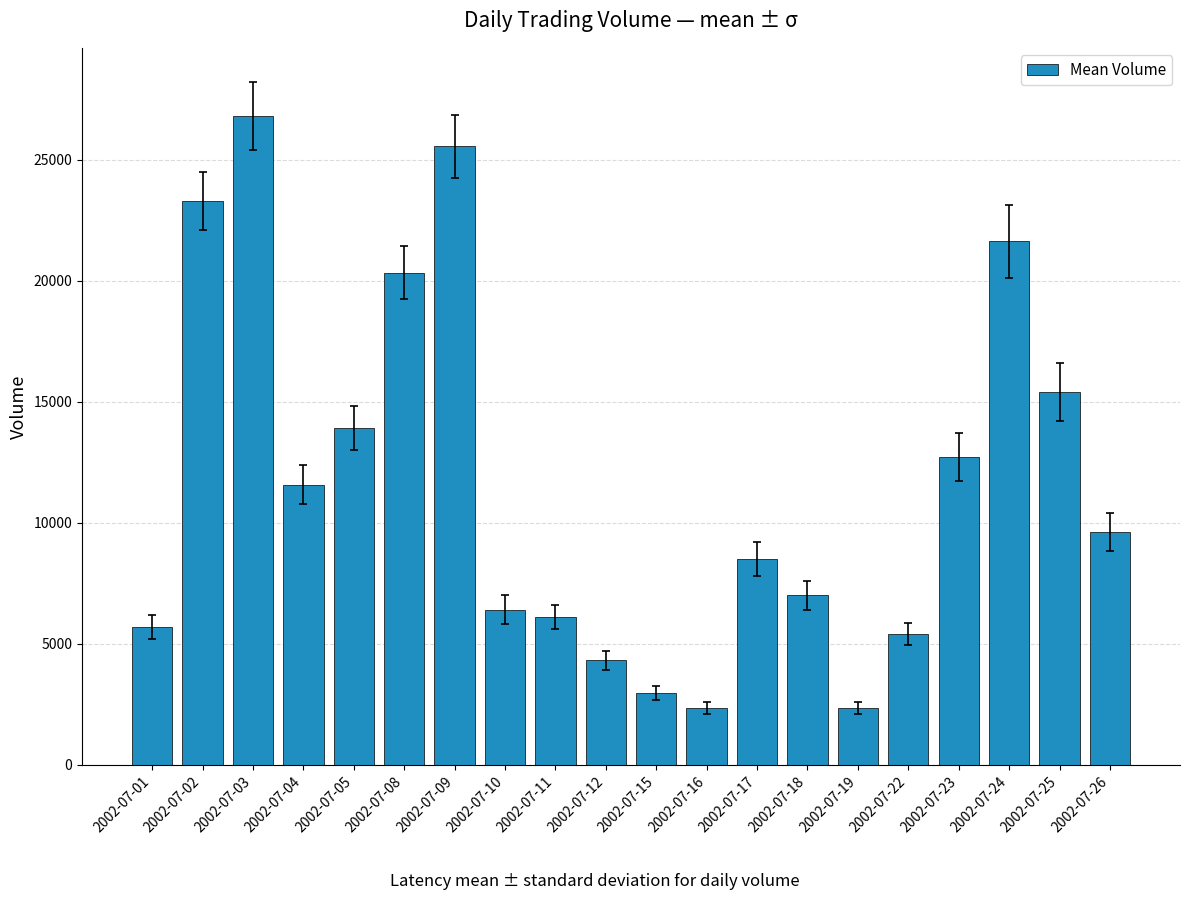

What is the average value?

11604